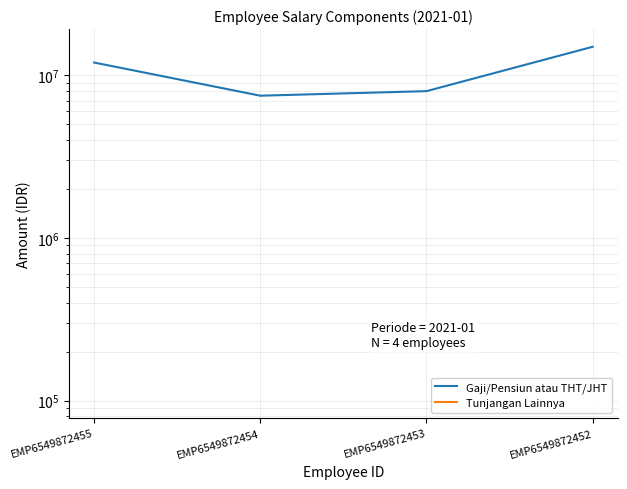

How many values in Tunjangan Lainnya are above zero?

2